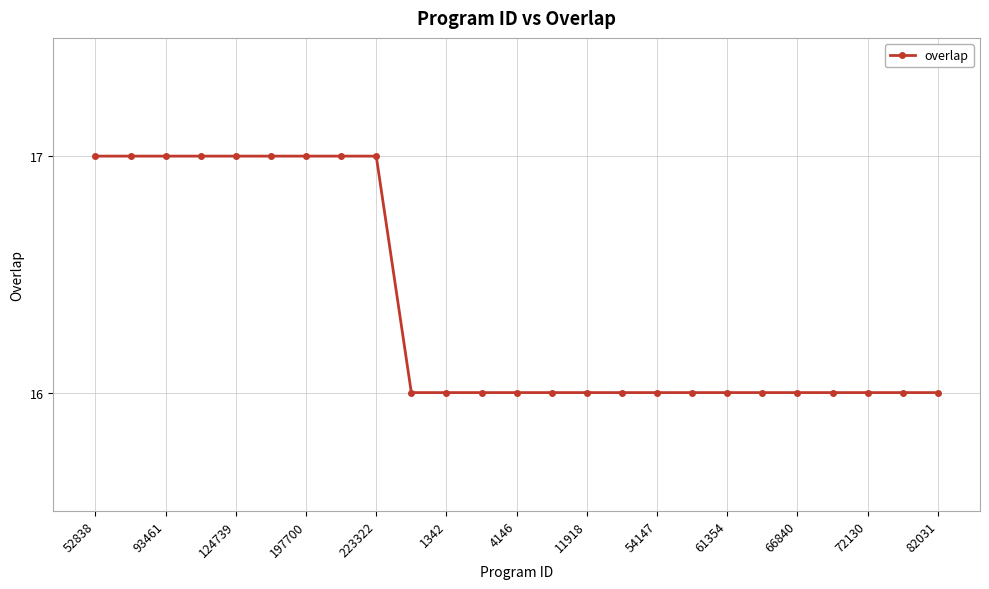

How many data points does each series have?

25